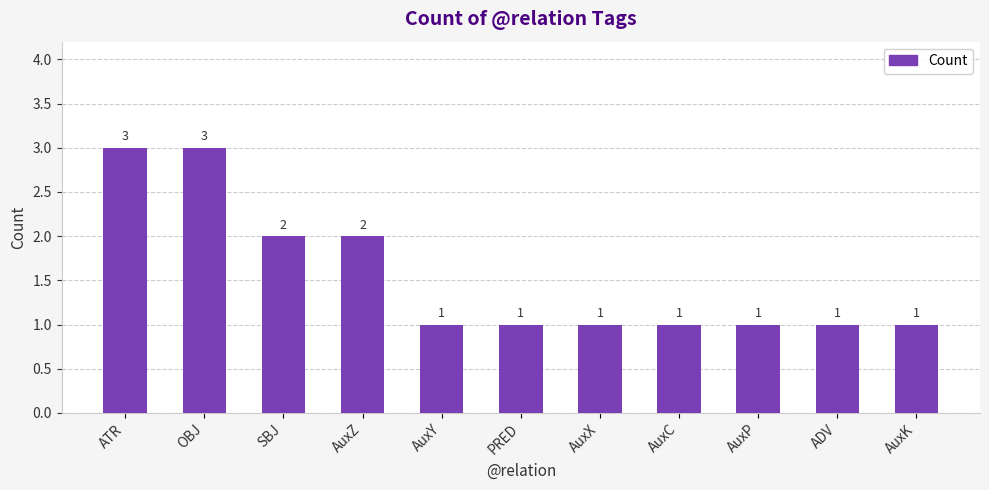

Count the number of categories in the chart.

11